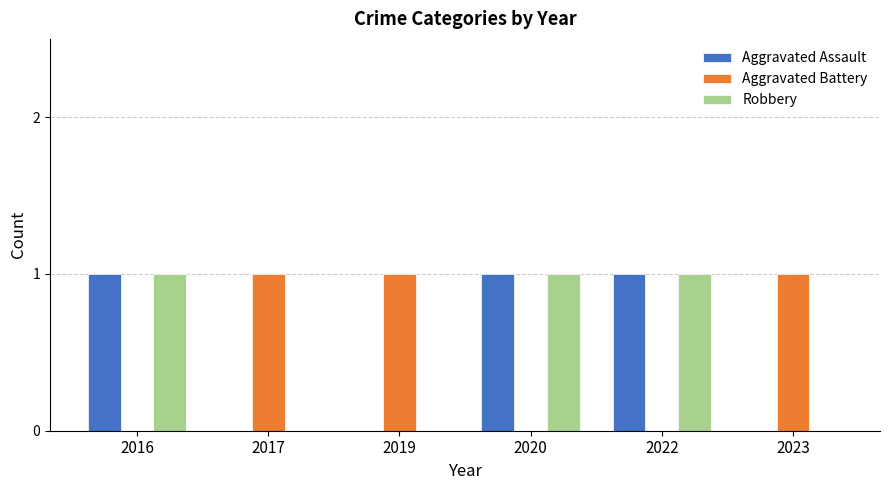

Are the bars grouped side by side (vs. stacked)?

Yes